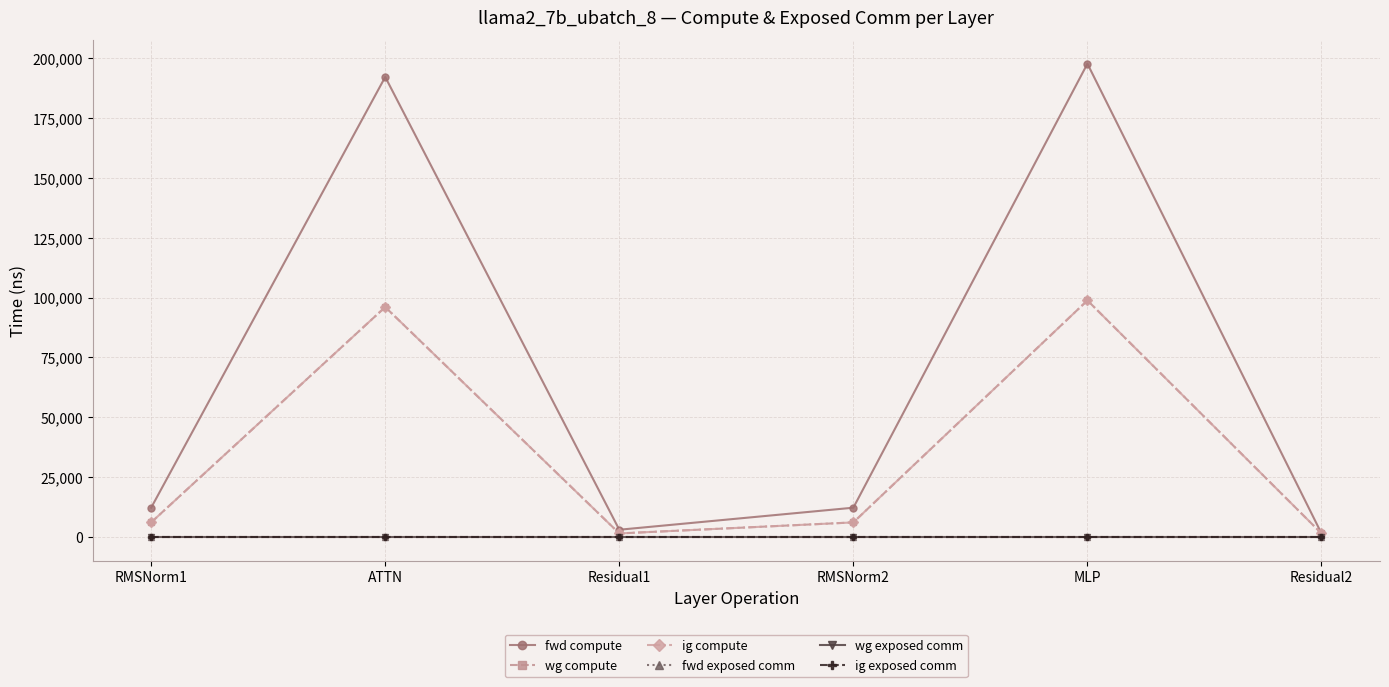

True or false: wg exposed comm and ig exposed comm cross at least once.

False